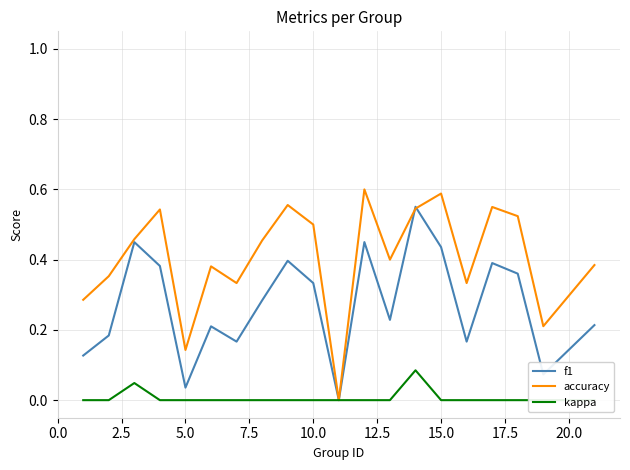

Is the value of f1 at 15.0 greater than the value of accuracy at 5.0?

Yes